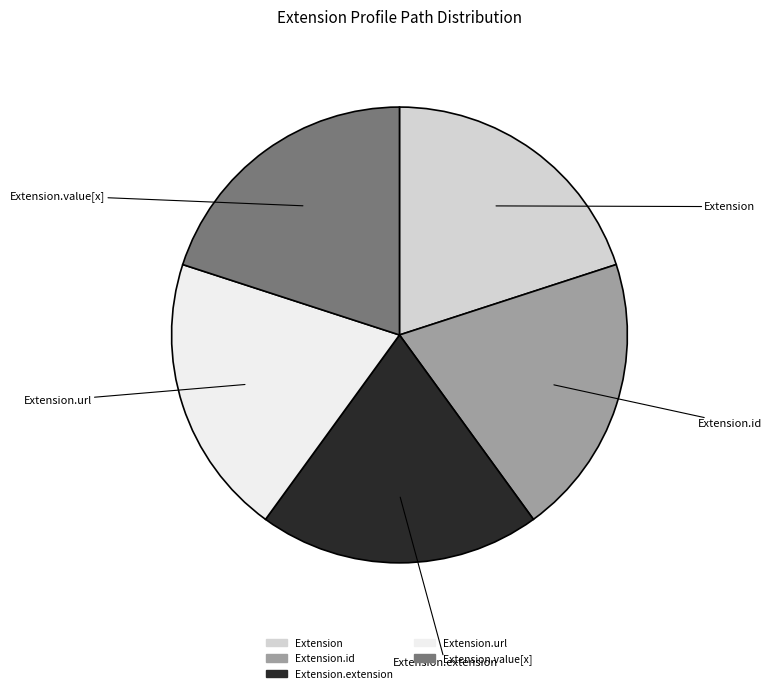

Does any single category account for the majority?

No